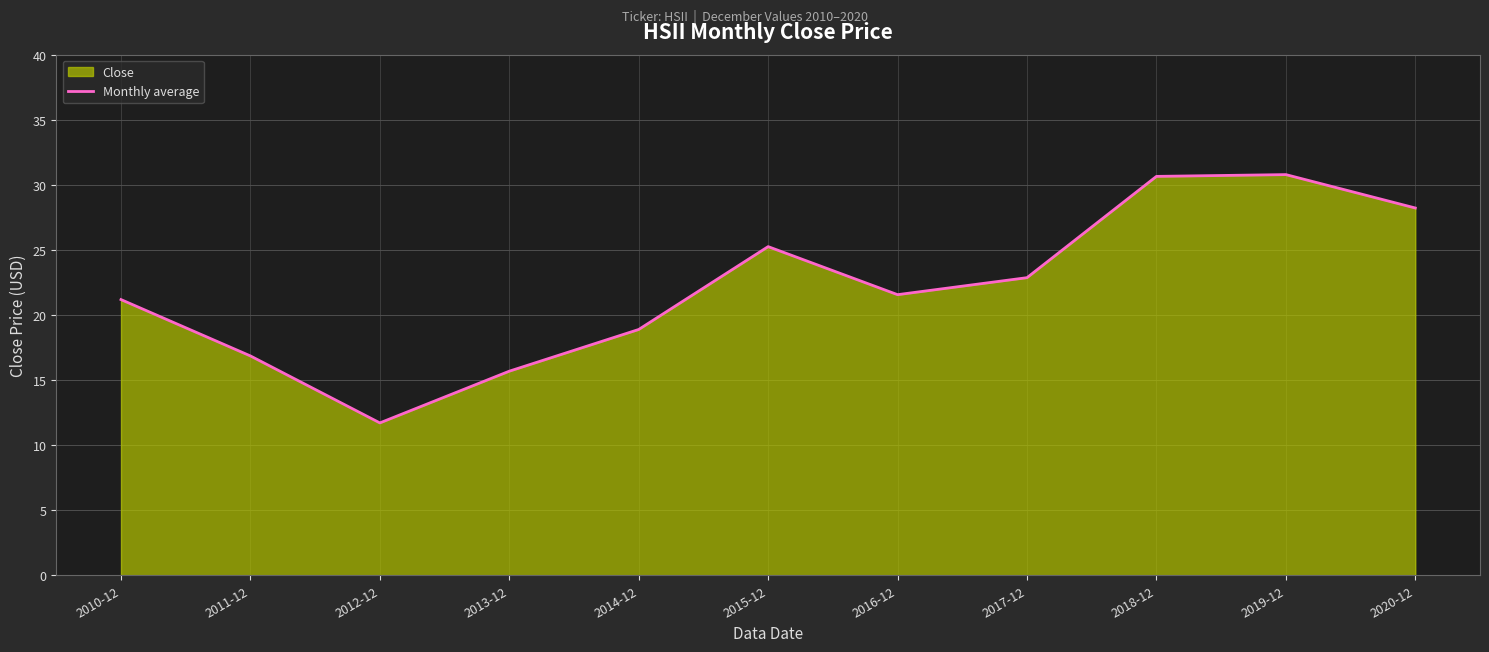

Between 2016-12 and 2020-12, which is larger?

2020-12